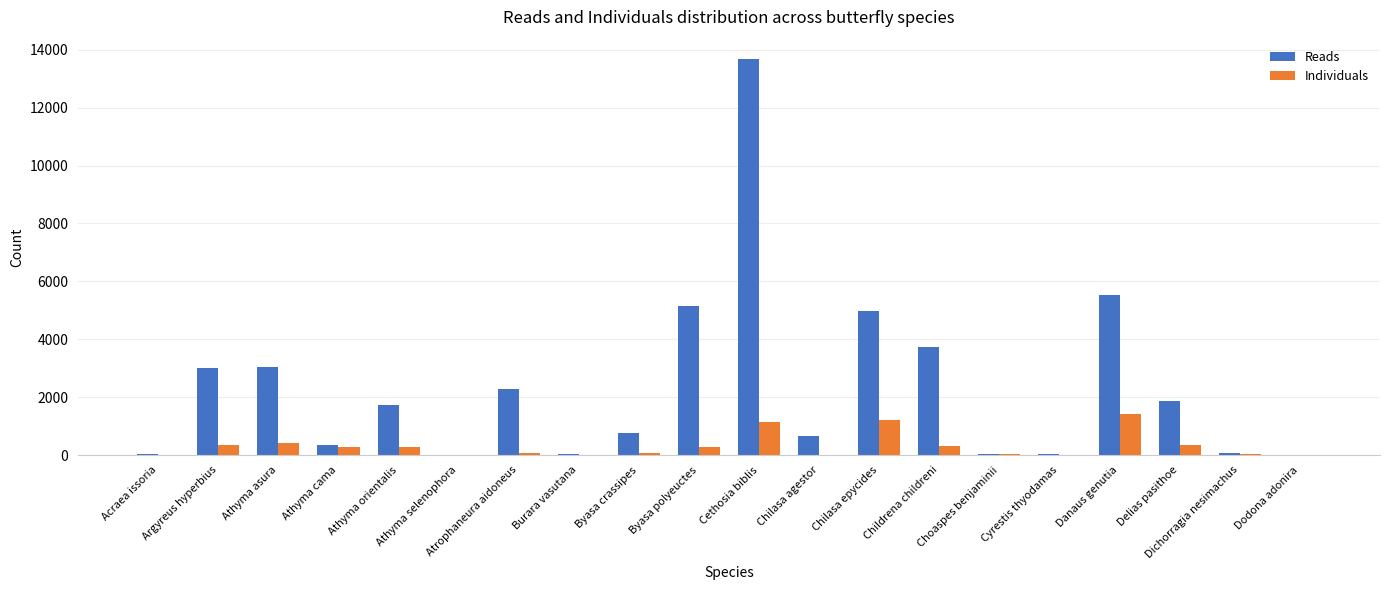

At which category is the sum across all series the highest?

Cethosia biblis